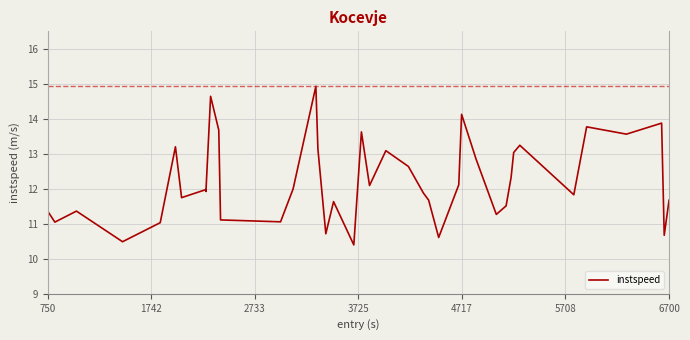

What is the smallest value displayed?

10.4